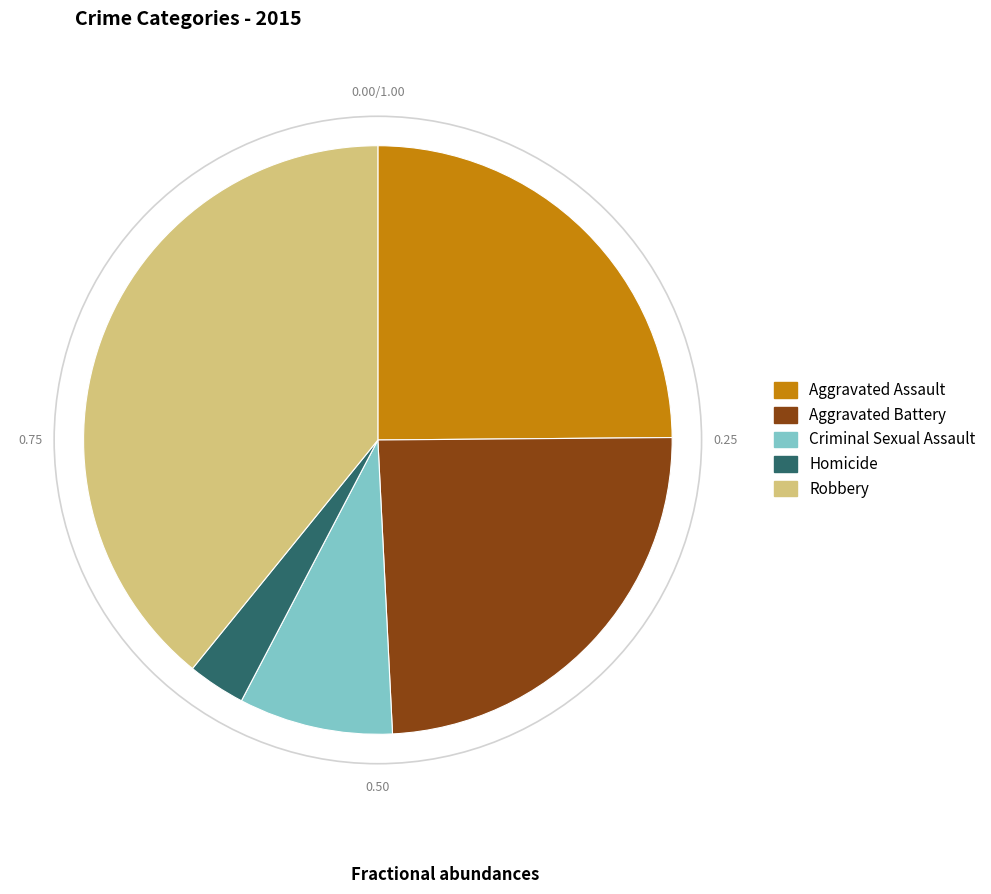

Rank the categories by value from highest to lowest.

Robbery, Aggravated Assault, Aggravated Battery, Criminal Sexual Assault, Homicide